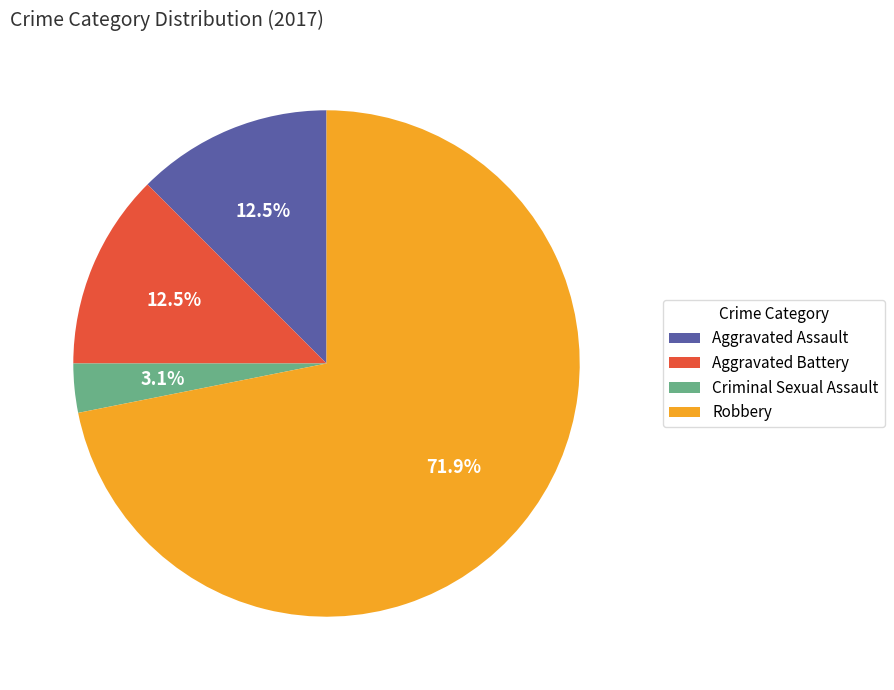

How many slices are in this pie chart?

4